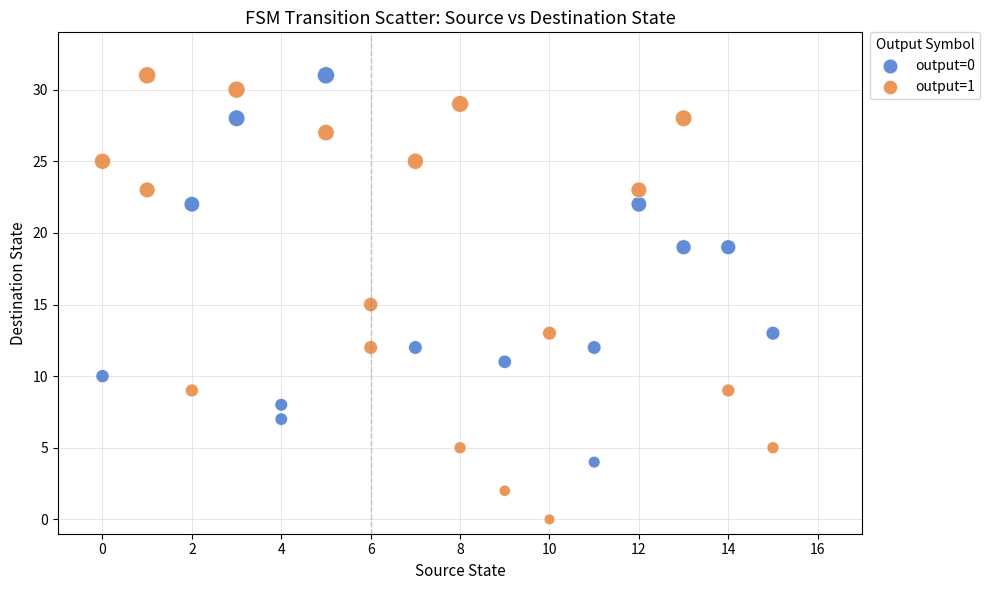

Which series reaches the minimum Y coordinate?

output=1